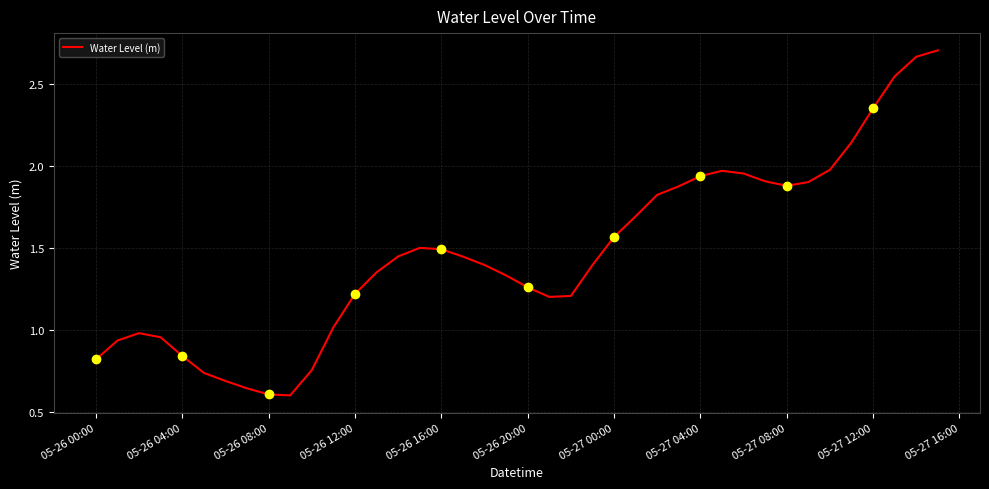

How many data points does each series have?

40